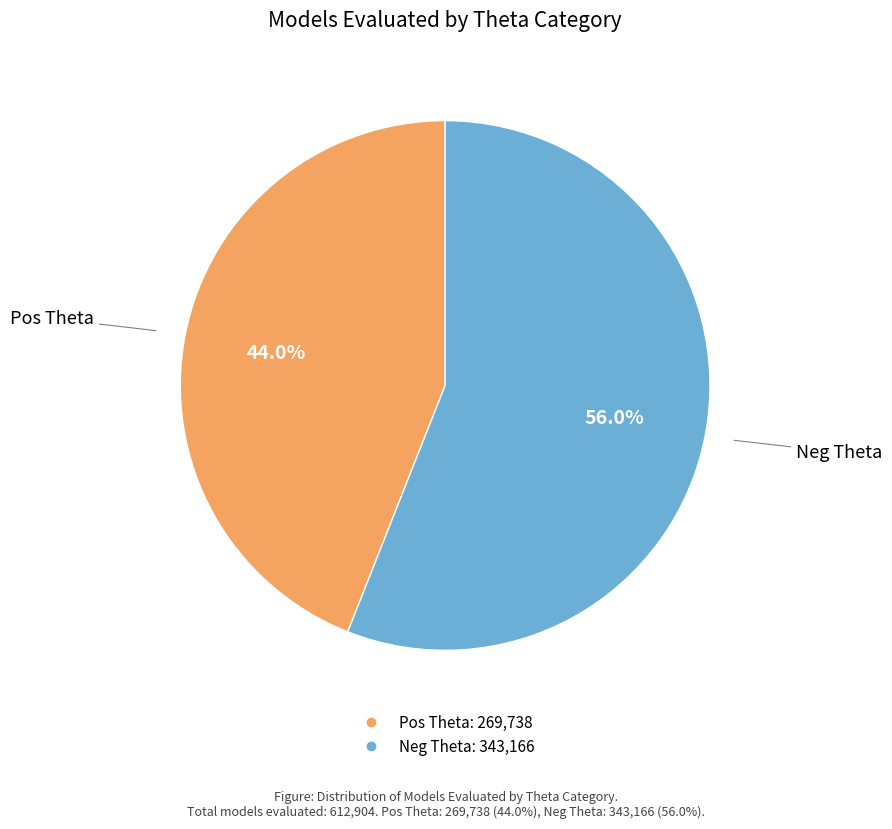

Which has a higher value, Neg Theta or Pos Theta?

Neg Theta